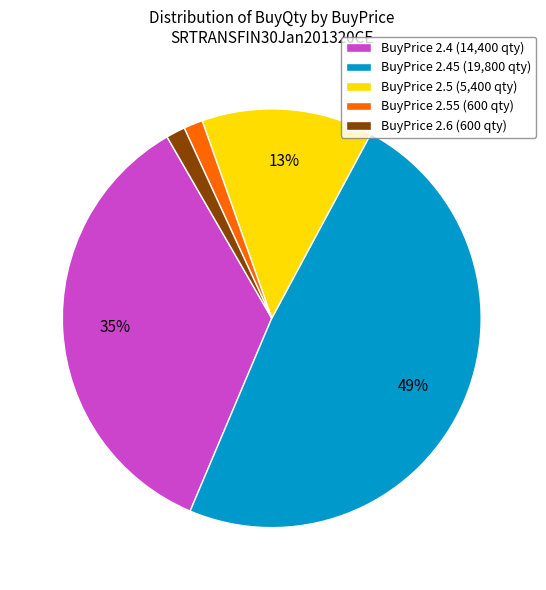

Count the number of slices in the pie.

5